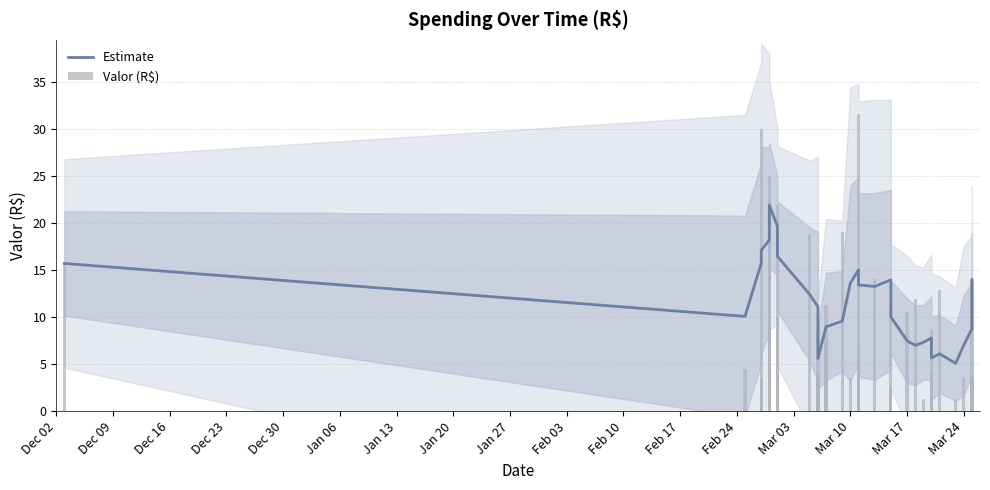

List the series in order of their peak value, lowest first.

Estimate, Valor (R$)